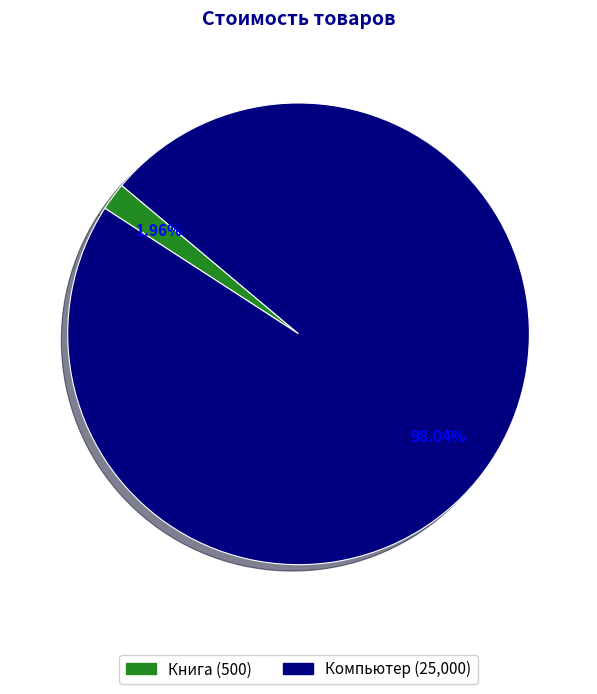

Between Книга and Компьютер, which is larger?

Компьютер